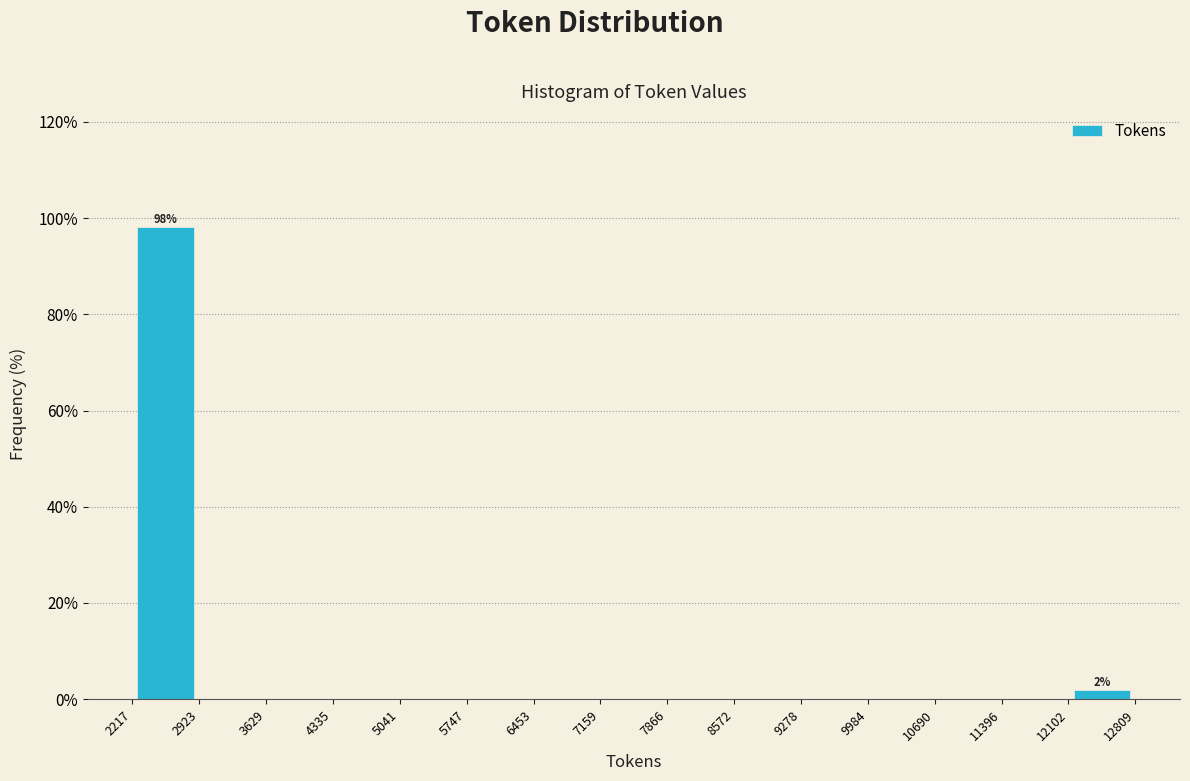

Over which range of the x-axis is the bar tallest?

2217 to 2923